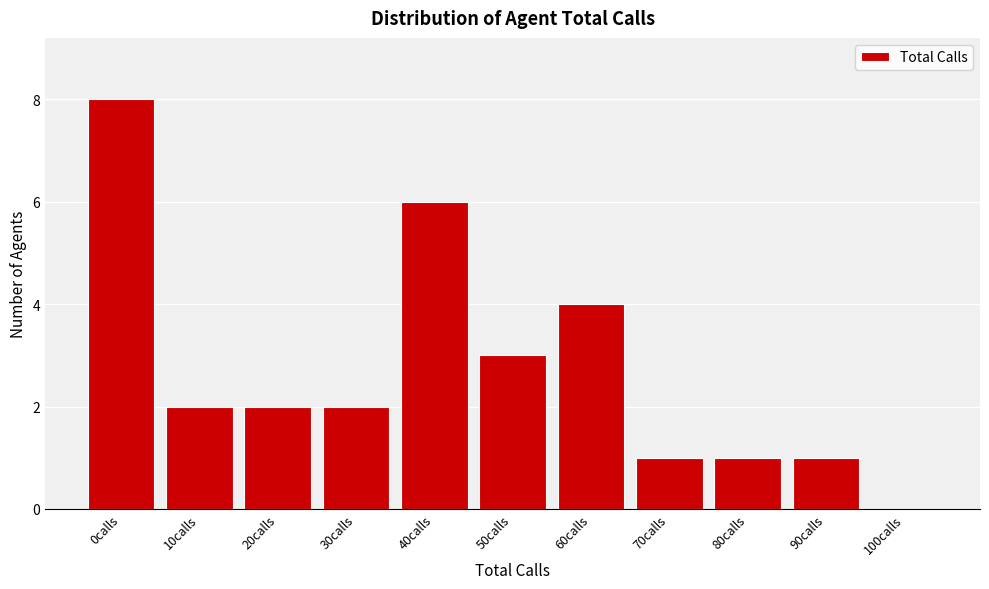

Reading left to right, transcribe all the data shown in this chart.

0calls=8	10calls=2	20calls=2	30calls=2	40calls=6	50calls=3	60calls=4	70calls=1	80calls=1	90calls=1	100calls=0